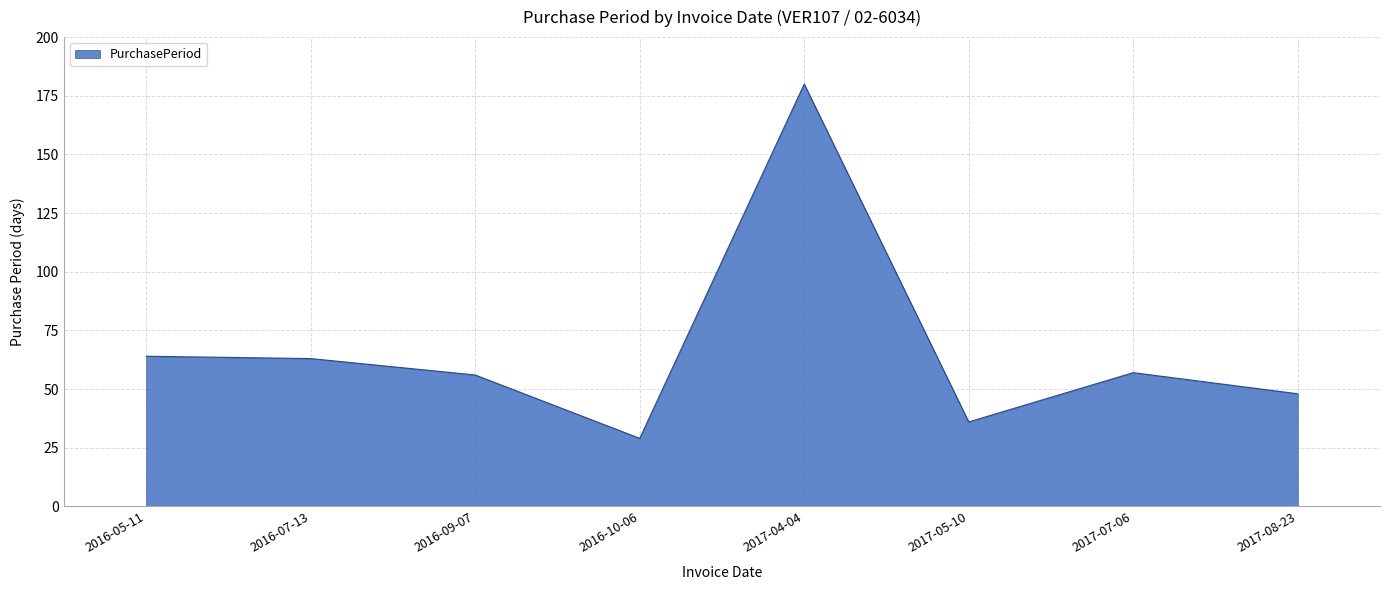

What position from the right is 2016-09-07?

6